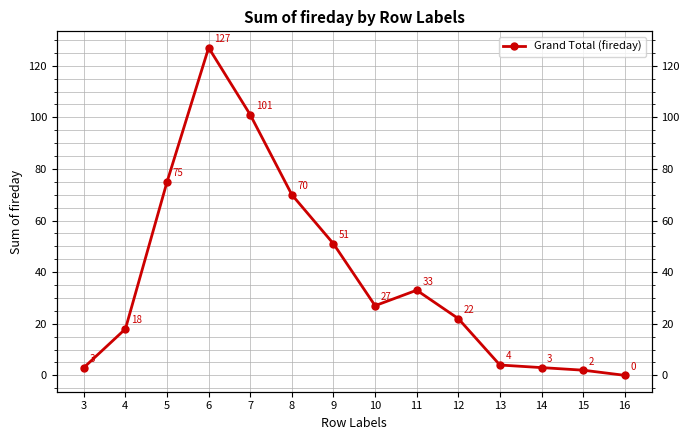

How many data points does each series have?

14